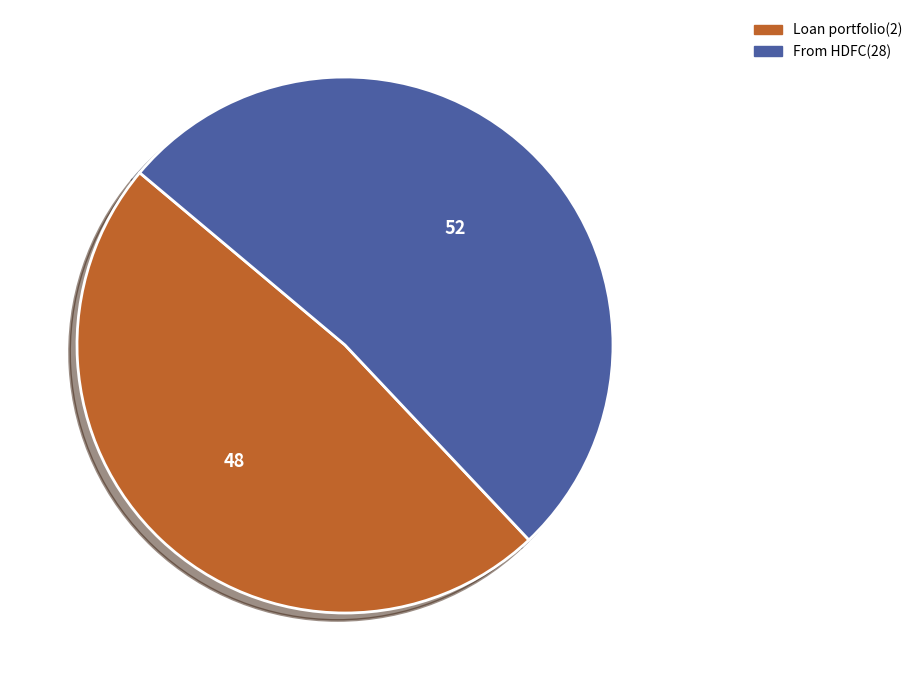

Between From HDFC(28) and Loan portfolio(2), which is larger?

From HDFC(28)